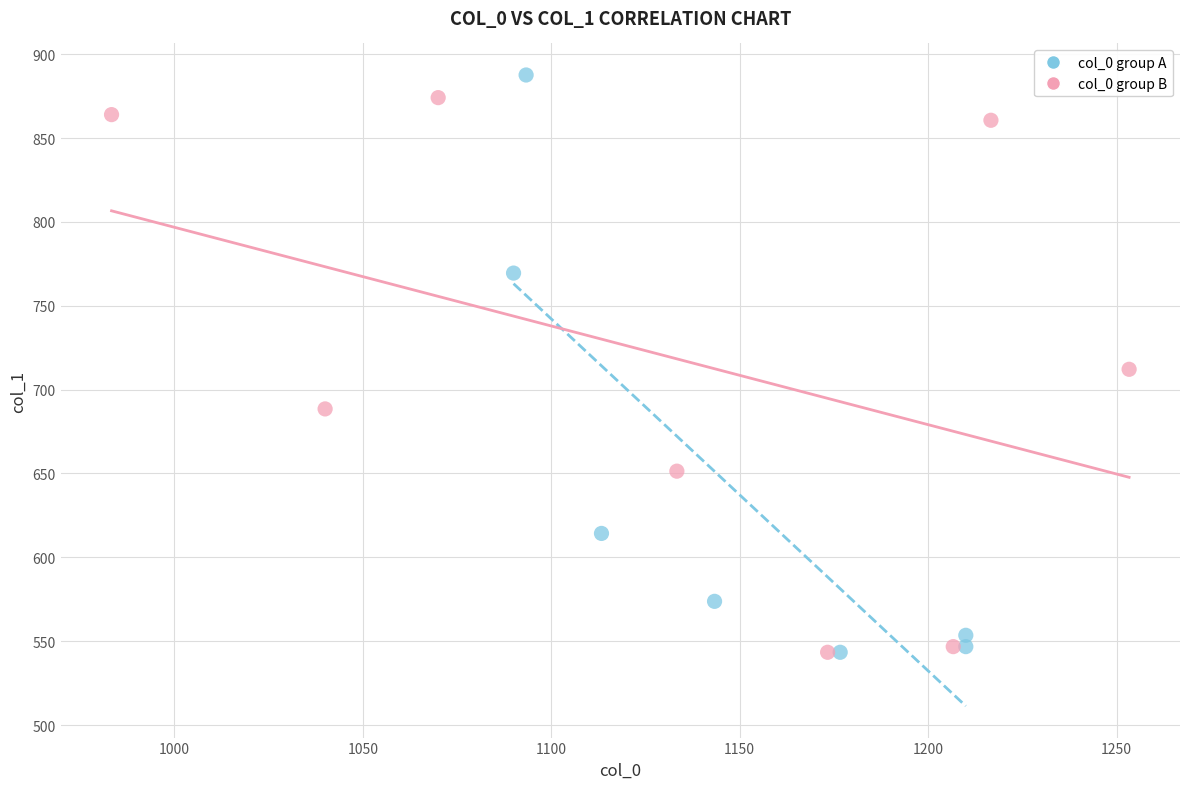

Which series has the largest Y range (max minus min)?

col_0 group A